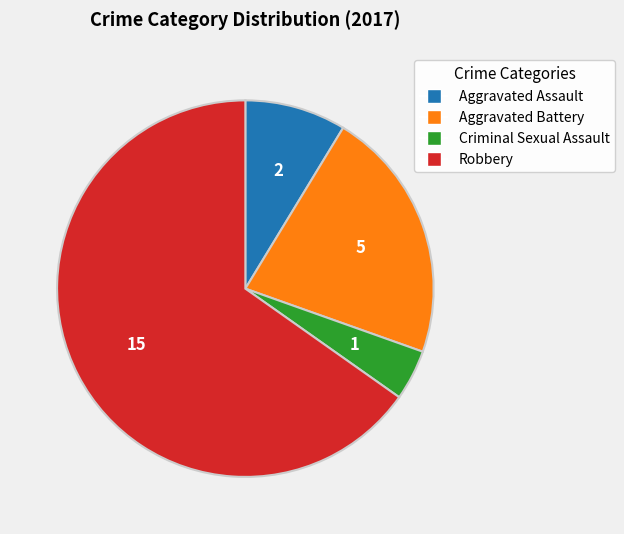

Rank the categories by value from lowest to highest.

Criminal Sexual Assault, Aggravated Assault, Aggravated Battery, Robbery